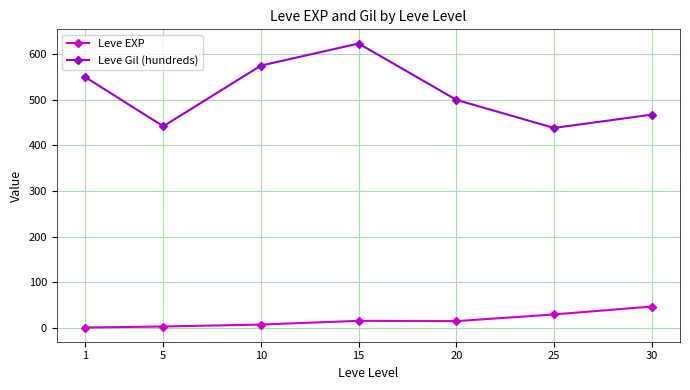

What is the average value of the Leve Gil (hundreds) series?

513.7